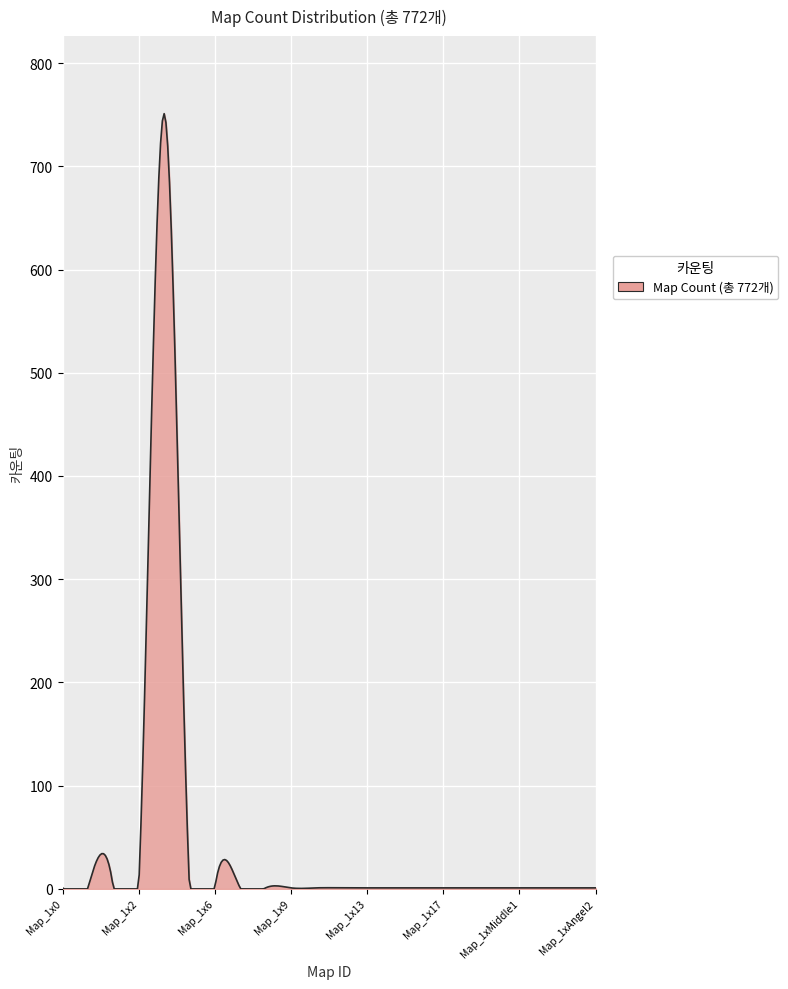

What is the maximum value shown in the chart?

751.0